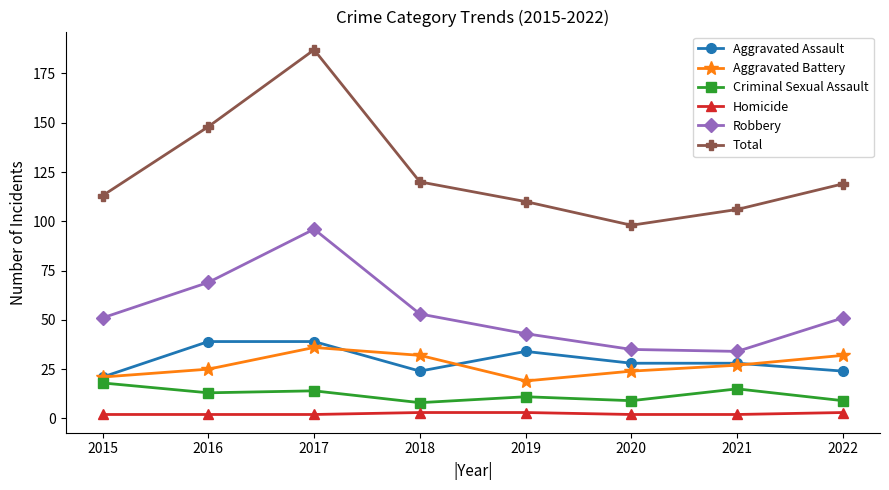

How many values in the Aggravated Battery series are below 27?

4